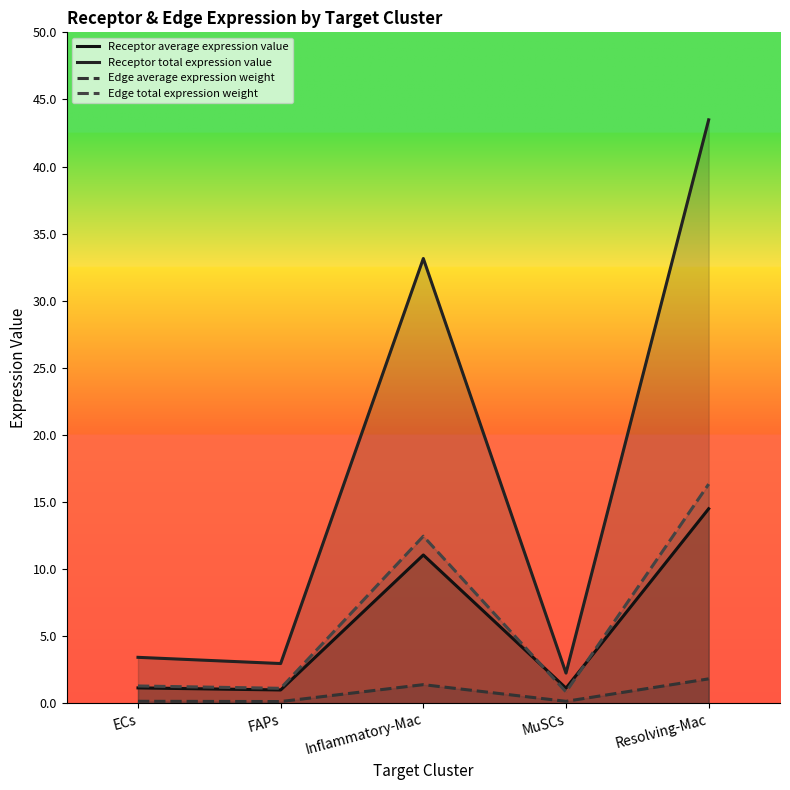

Between ECs and Resolving-Mac, which series saw the biggest shift?

Receptor total expression value